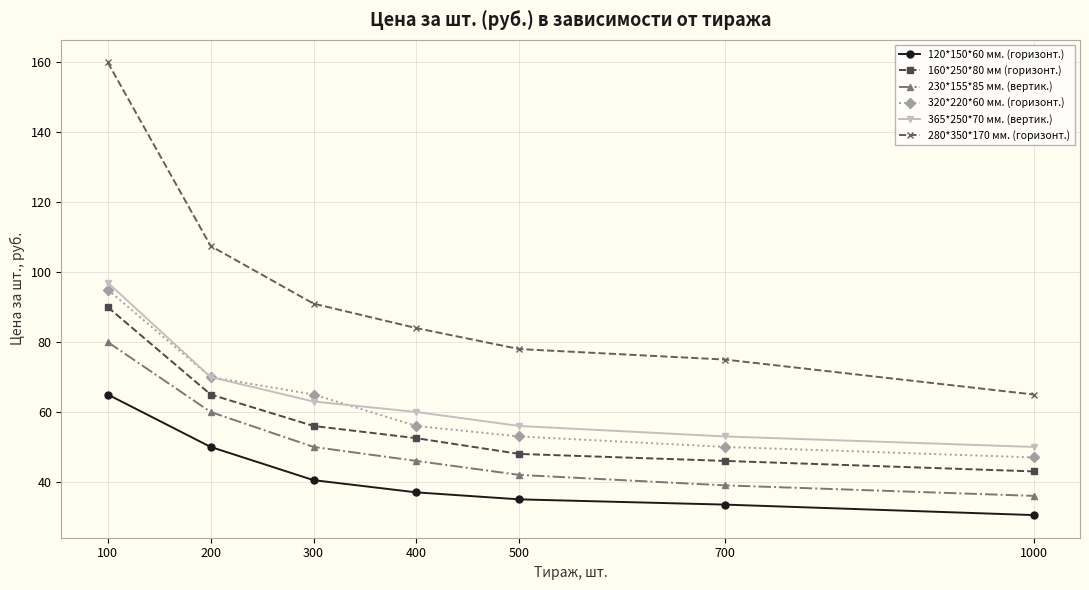

Read the 320*220*60 мм. (горизонт.) value at 300.

65.0